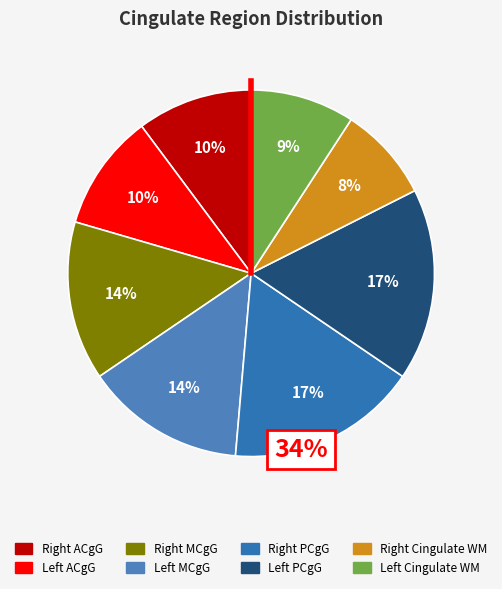

To the nearest percent, what is the difference between the largest and smallest slice percentages?

9%